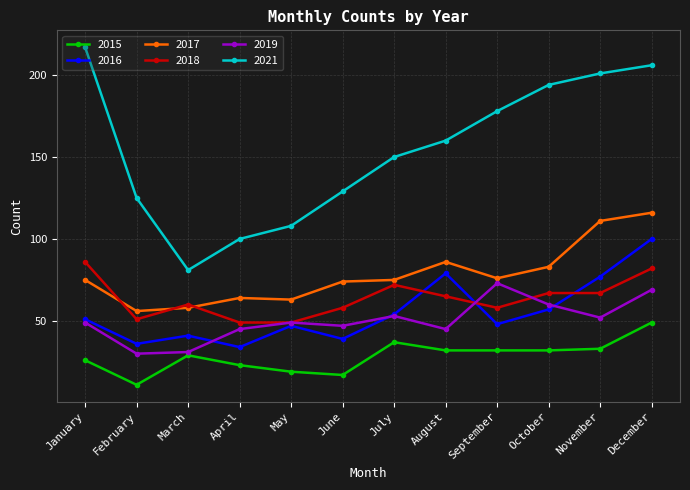

What is the greatest value displayed?

217